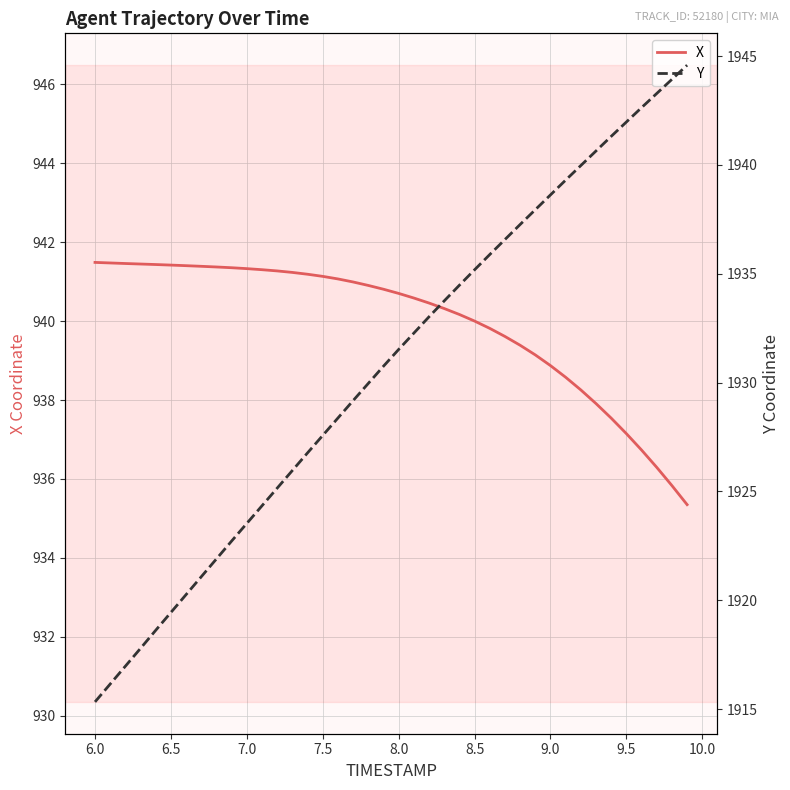

True or false: X and Y intersect in this chart.

False